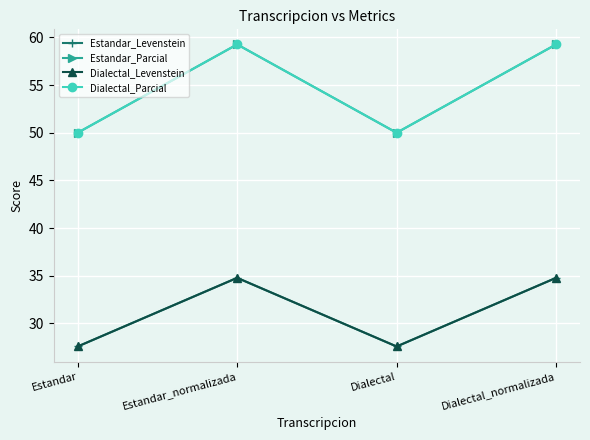

What is the spread (max minus min) of values at Dialectal?

22.4